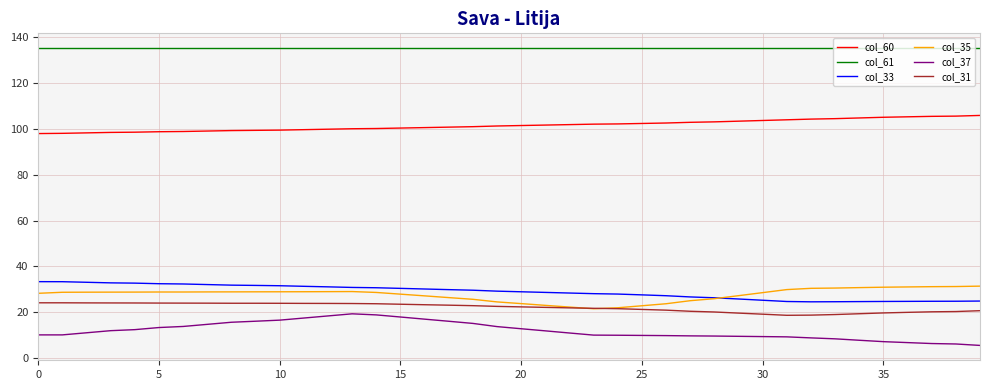

True or false: col_61 and col_33 cross at least once.

False